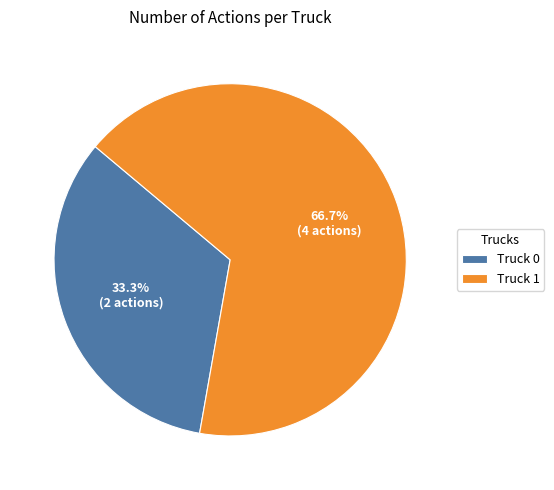

What is the ratio of the value at Truck 1 to the value at Truck 0?

2.0